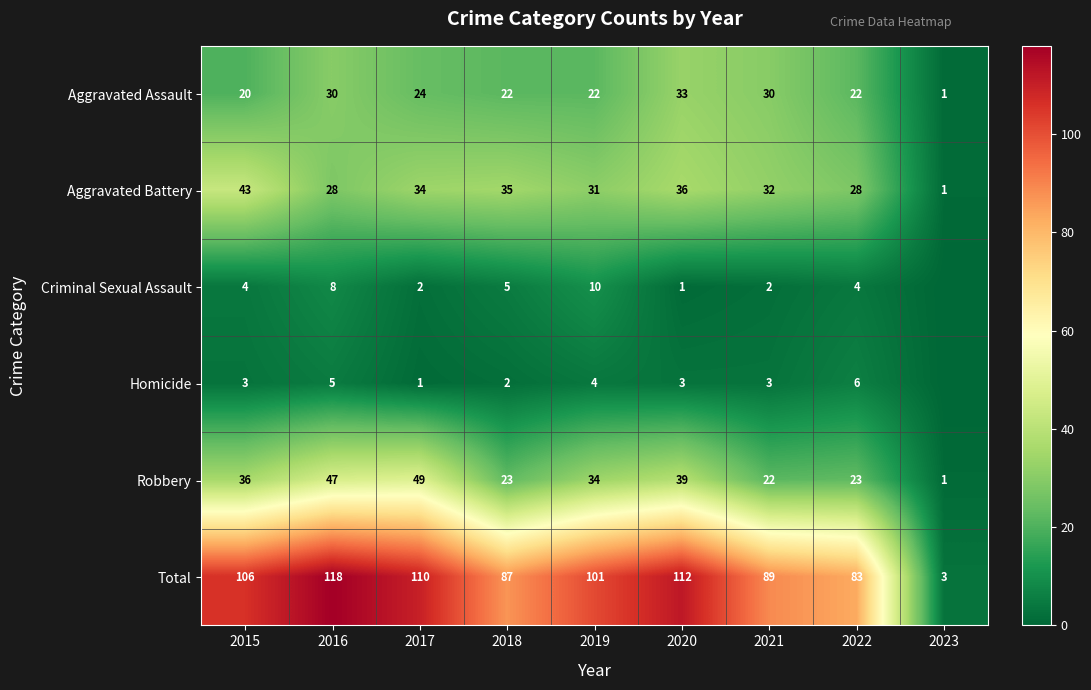

How many values in the Aggravated Battery series are below 32?

4